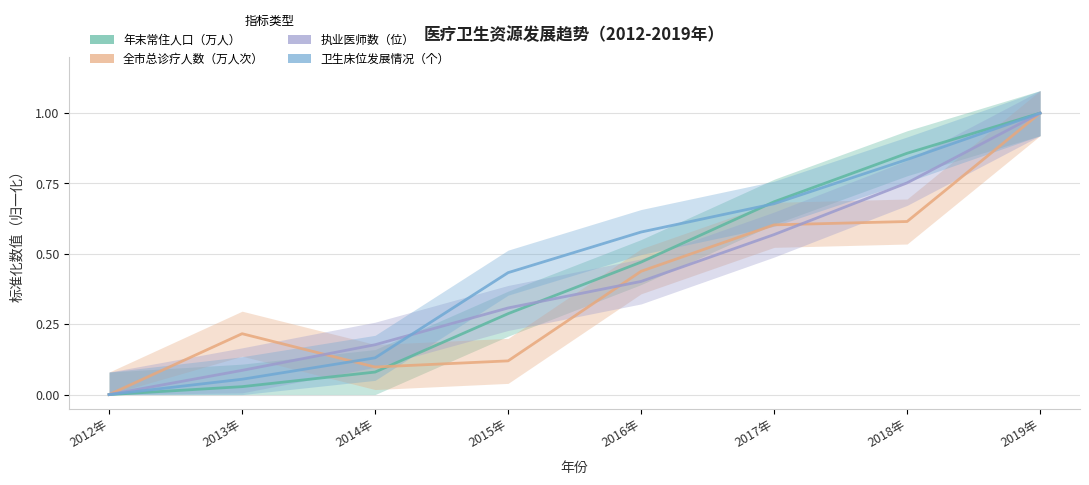

Rank the series by their maximum value, from highest to lowest.

年末常住人口（万人）, 全市总诊疗人数（万人次）, 执业医师数（位）, 卫生床位发展情况（个）